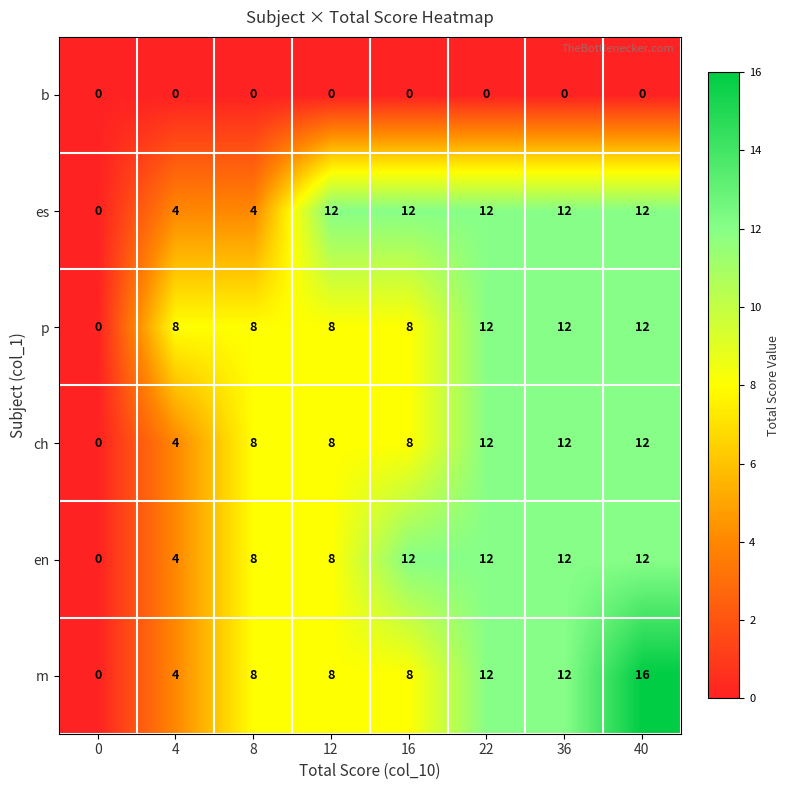

Is it true that ch equals 21 at 22?

False